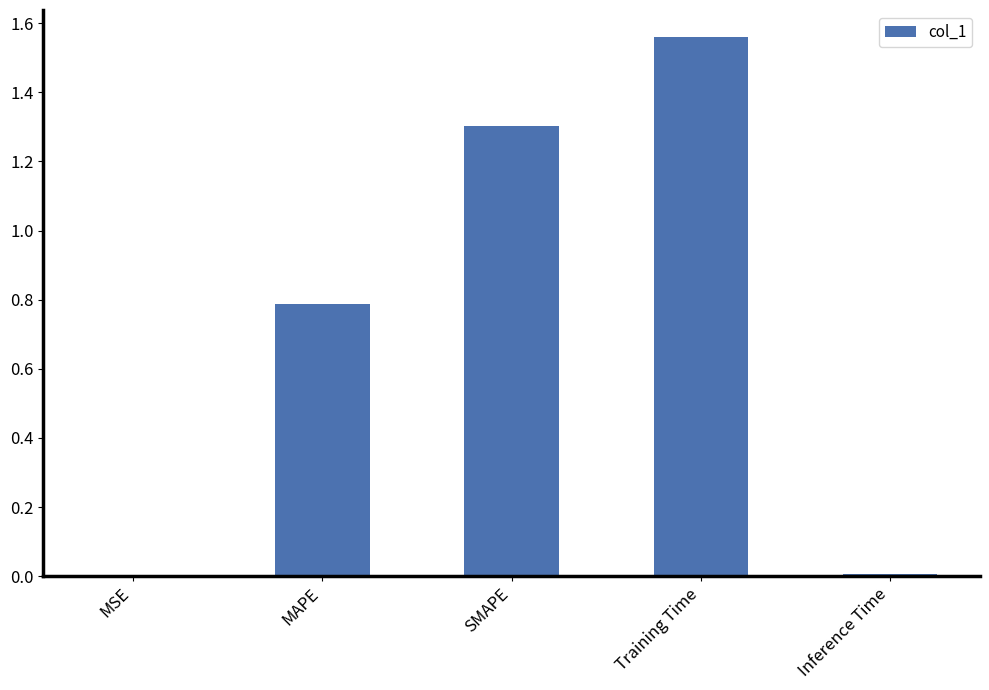

Between MSE and MAPE, which is larger?

MAPE